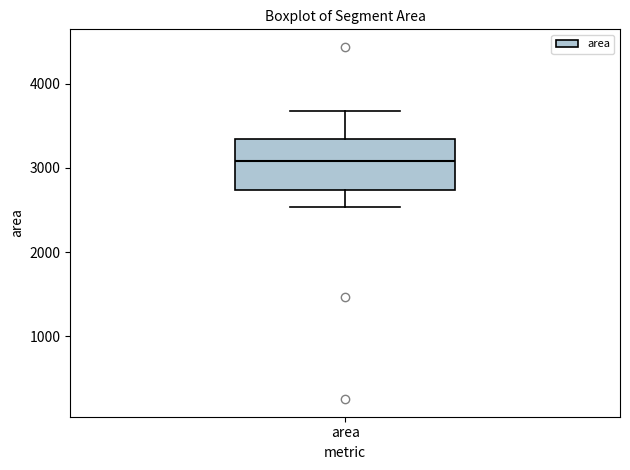

Where is the lower edge of the box for area on the y-axis? The values are not printed on the chart, so give them approximately, as read against the axis.

2700